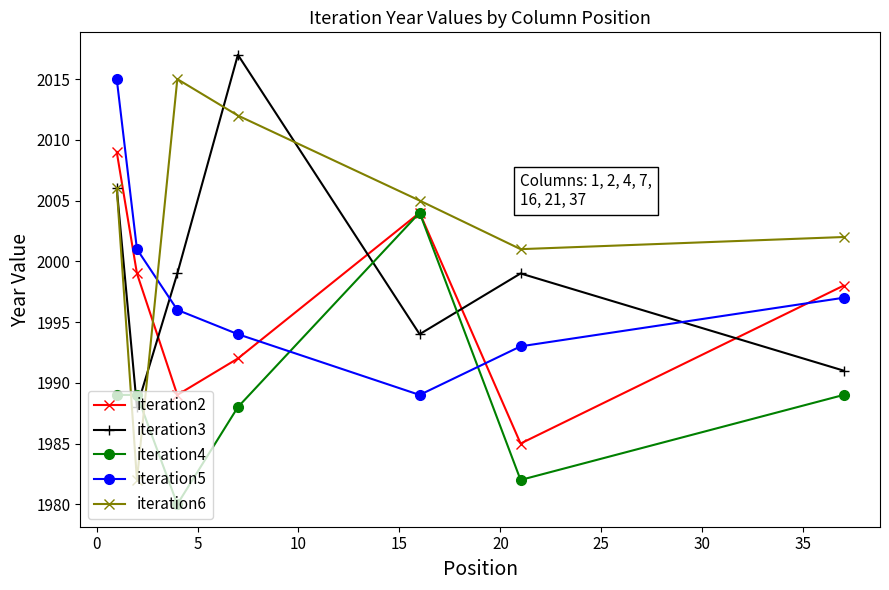

Count the number of data series in this chart.

5